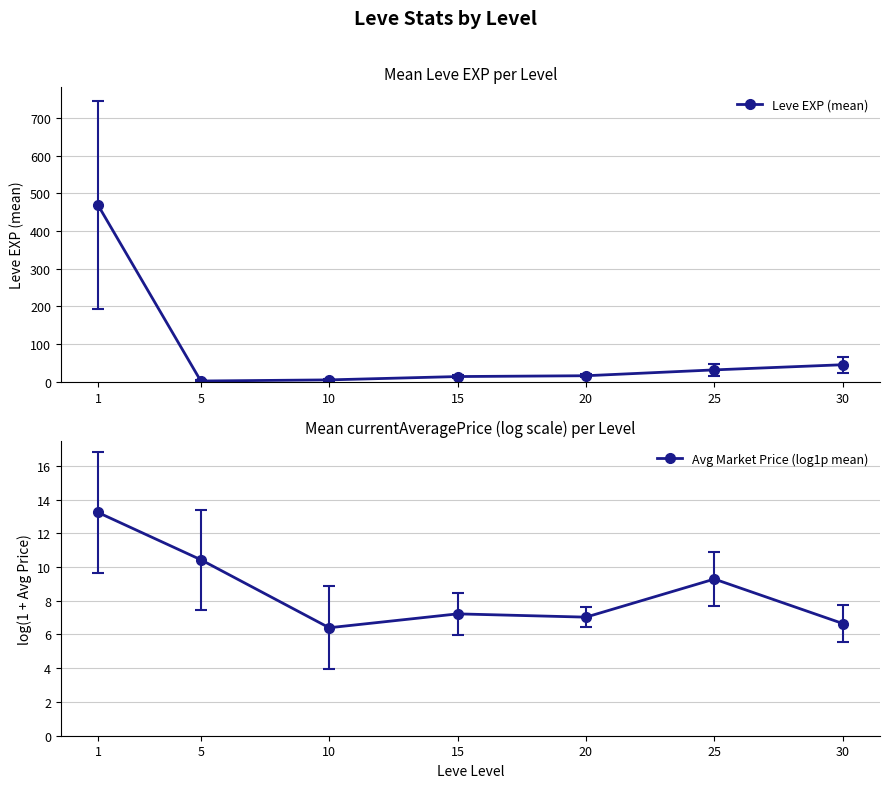

What is the value of the Avg Market Price (log1p mean) point at the 6th from the left?

9.3